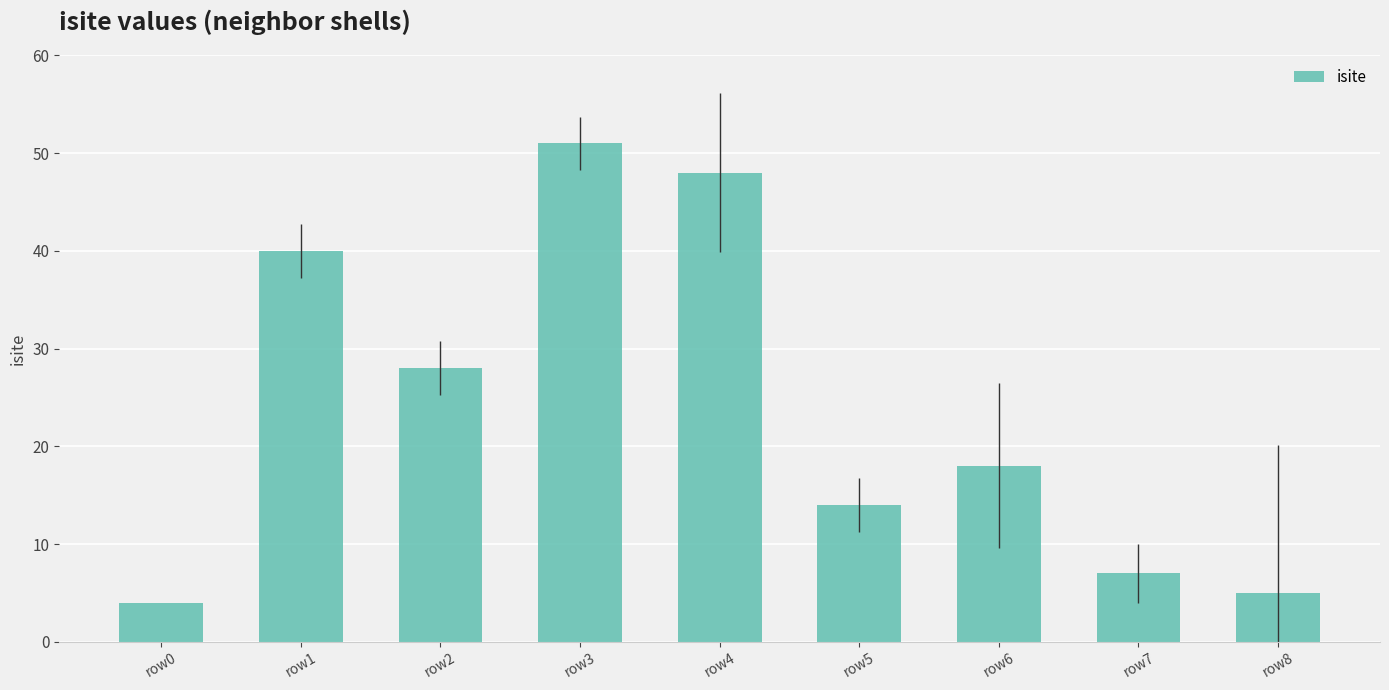

Between row7 and row5, which is larger?

row5